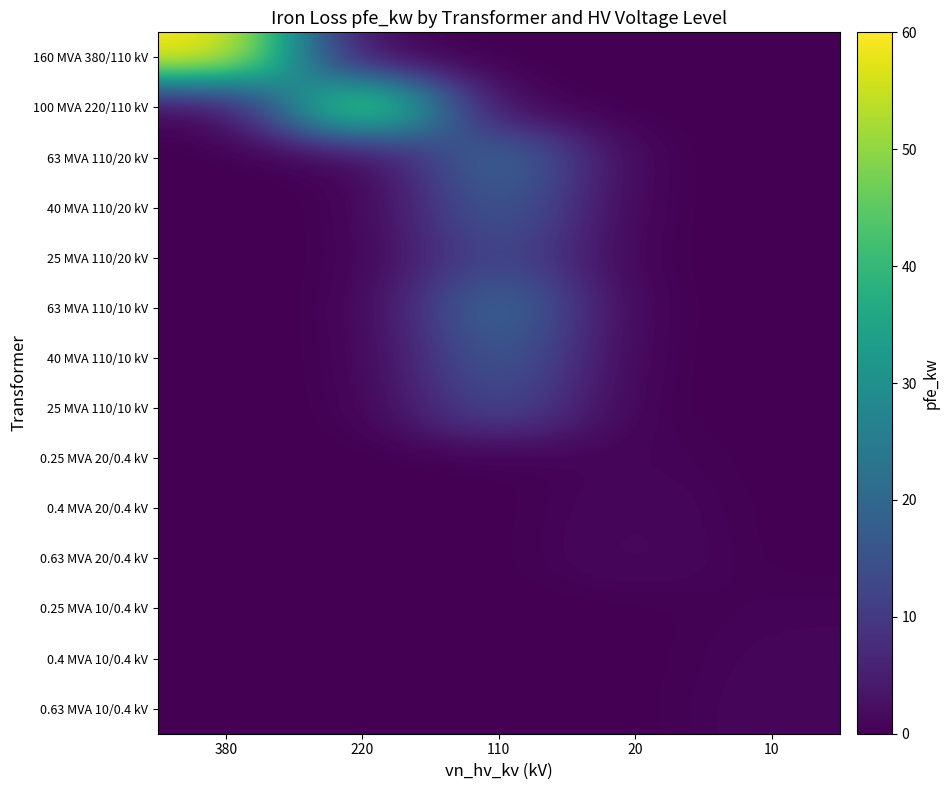

Reading right to left, what are all the values shown in this chart?

160 MVA 380/110 kV: 10=0.0	20=0.0	110=0.0	220=0.0	380=60.0
100 MVA 220/110 kV: 10=0.0	20=0.0	110=0.0	220=55.0	380=0.0
63 MVA 110/20 kV: 10=0.0	20=0.0	110=22.0	220=0.0	380=0.0
40 MVA 110/20 kV: 10=0.0	20=0.0	110=18.0	220=0.0	380=0.0
25 MVA 110/20 kV: 10=0.0	20=0.0	110=14.0	220=0.0	380=0.0
63 MVA 110/10 kV: 10=0.0	20=0.0	110=22.0	220=0.0	380=0.0
40 MVA 110/10 kV: 10=0.0	20=0.0	110=18.0	220=0.0	380=0.0
25 MVA 110/10 kV: 10=0.0	20=0.0	110=14.0	220=0.0	380=0.0
0.25 MVA 20/0.4 kV: 10=0.0	20=0.8	110=0.0	220=0.0	380=0.0
0.4 MVA 20/0.4 kV: 10=0.0	20=1.4	110=0.0	220=0.0	380=0.0
0.63 MVA 20/0.4 kV: 10=0.0	20=1.6	110=0.0	220=0.0	380=0.0
0.25 MVA 10/0.4 kV: 10=0.6	20=0.0	110=0.0	220=0.0	380=0.0
0.4 MVA 10/0.4 kV: 10=0.9	20=0.0	110=0.0	220=0.0	380=0.0
0.63 MVA 10/0.4 kV: 10=1.2	20=0.0	110=0.0	220=0.0	380=0.0